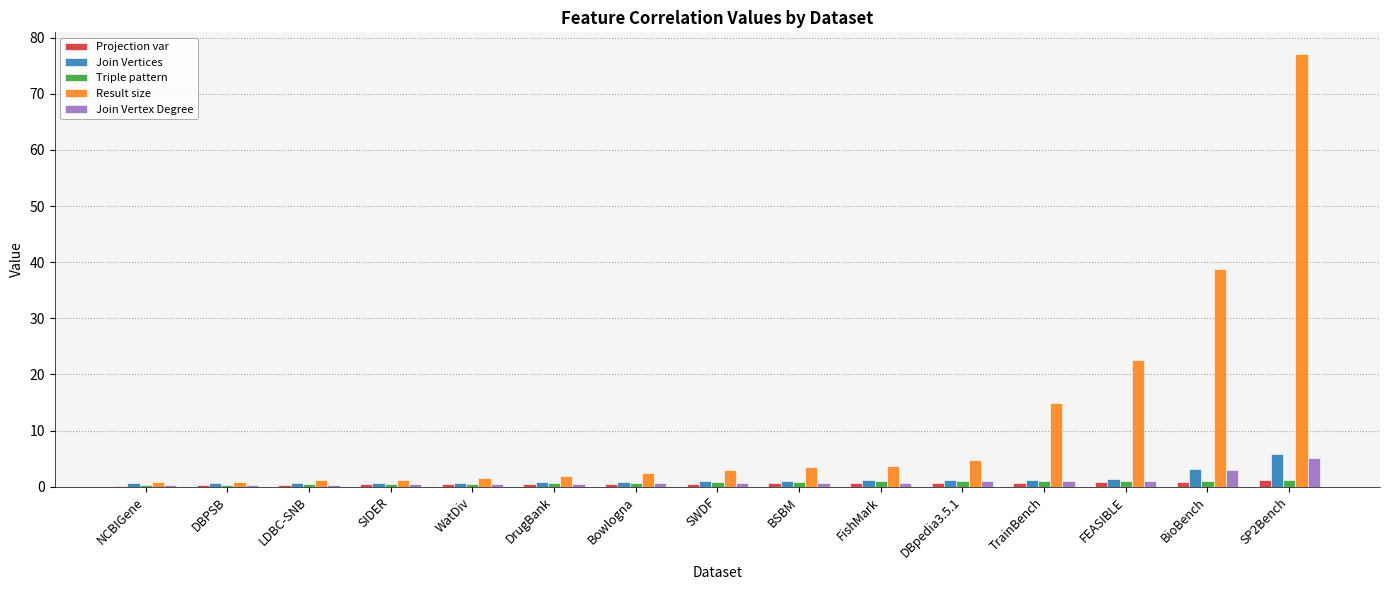

What is the sum of the Join Vertex Degree values at Bowlogna and TrainBench?

1.7